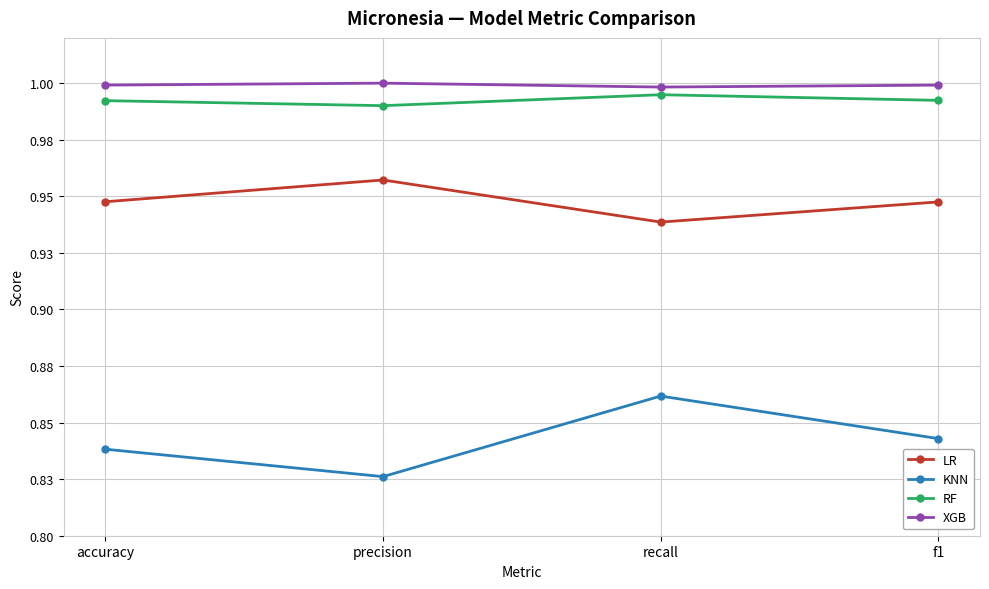

At which category does LR reach its first local peak?

precision